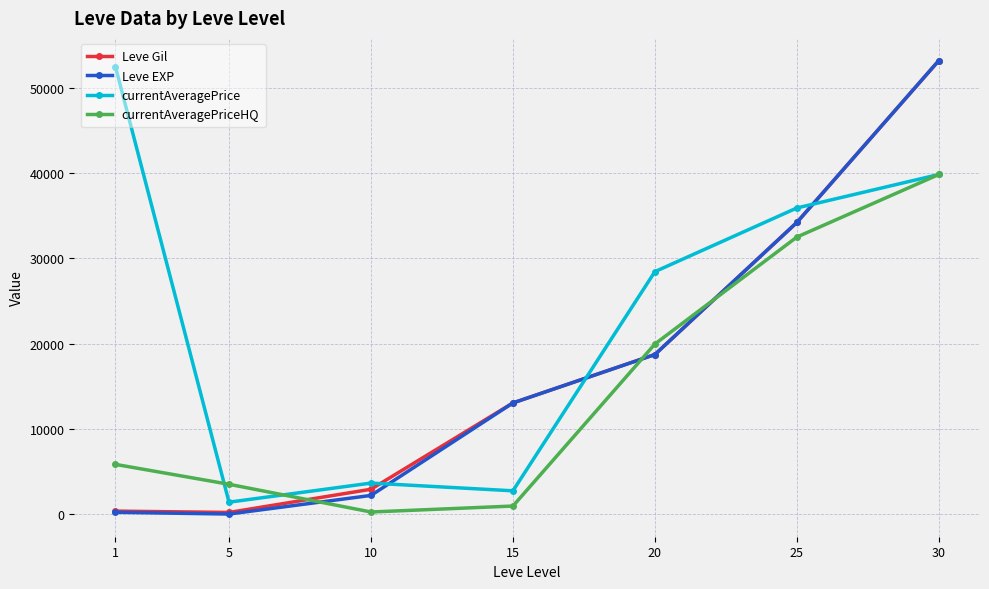

What is the value of the Leve EXP point at the 2nd from the left?

4.8